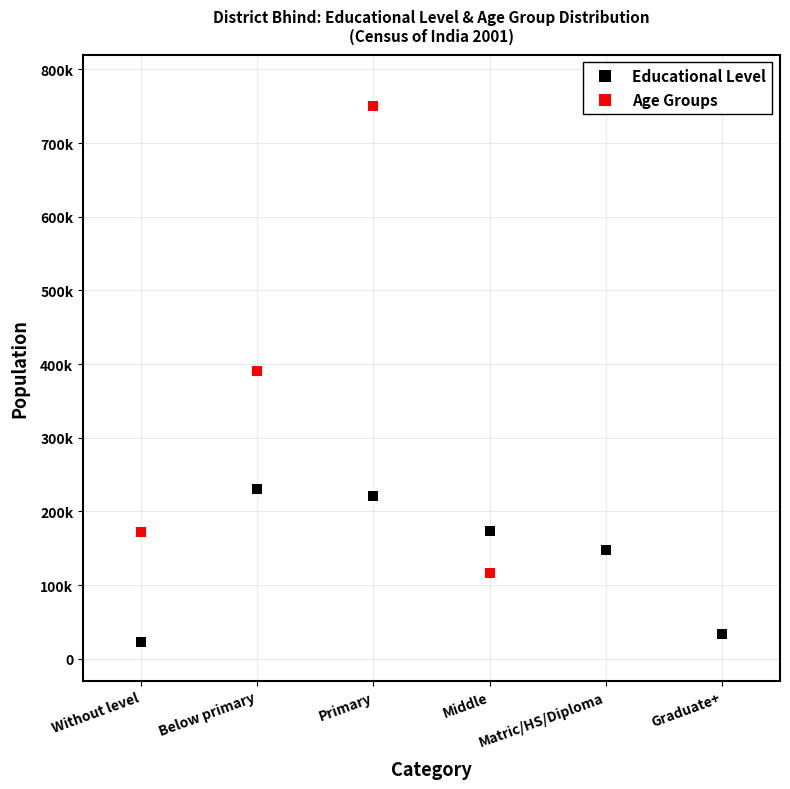

The chart shows a value of 76481 at Primary. True or false?

False